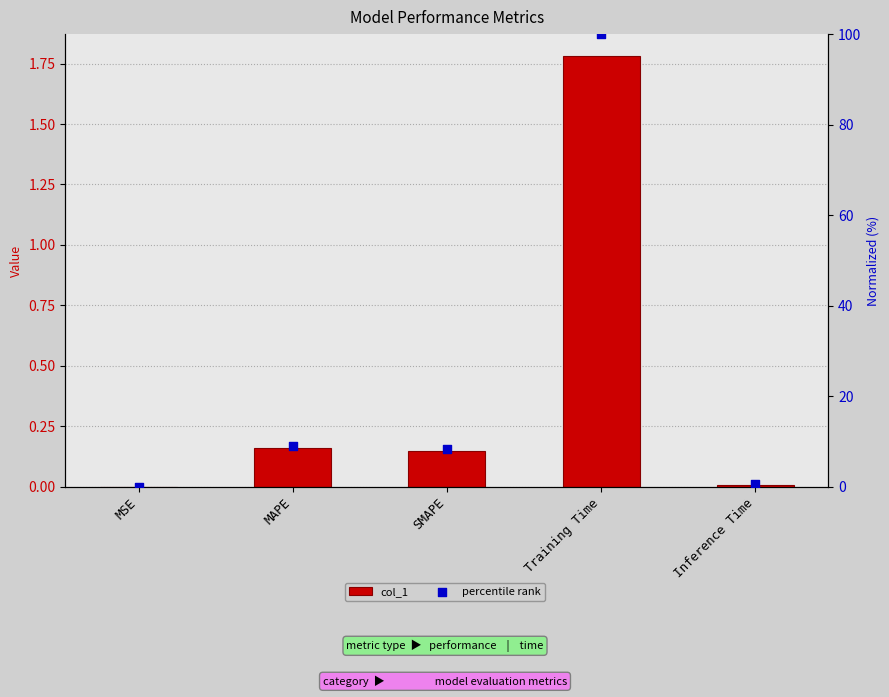

What are all the series names shown in the legend?

col_1, percentile rank